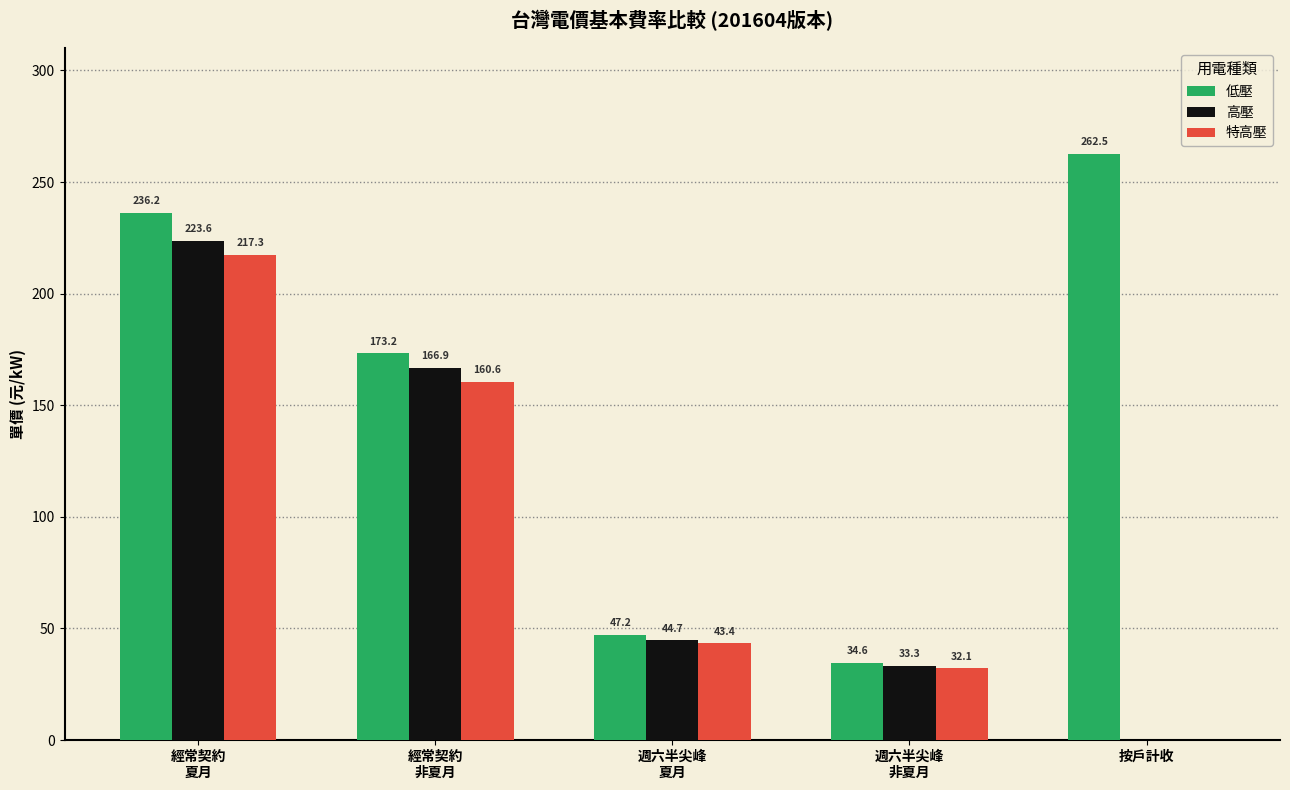

What value does the 低壓 series have at 週六半尖峰
非夏月?

34.6